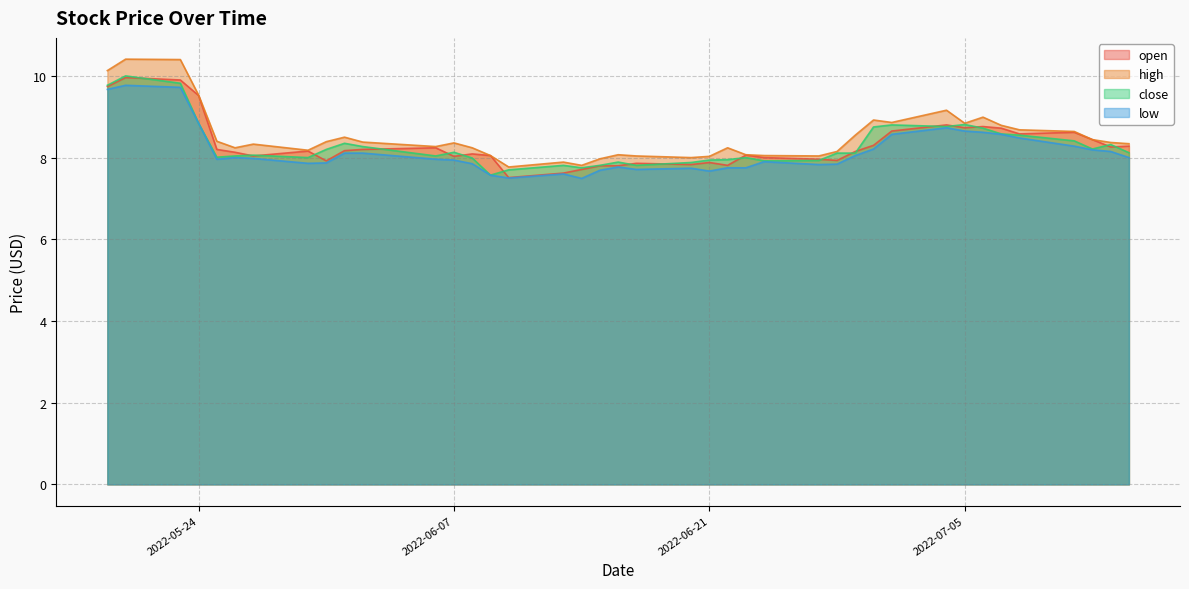

At which label does low reach its minimum?

2022-06-14